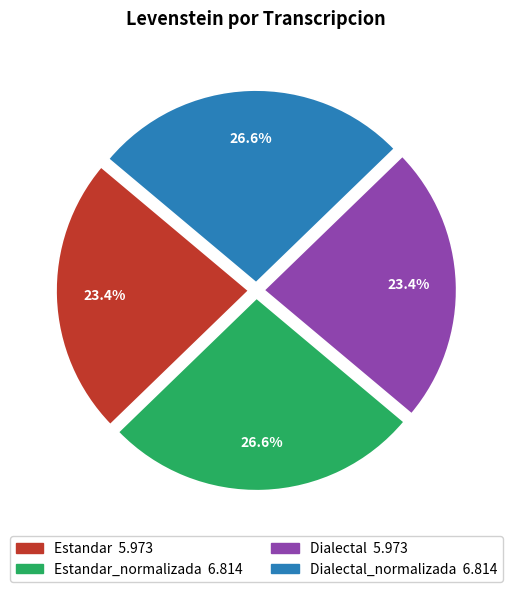

Is there any slice that represents more than half of the pie?

No